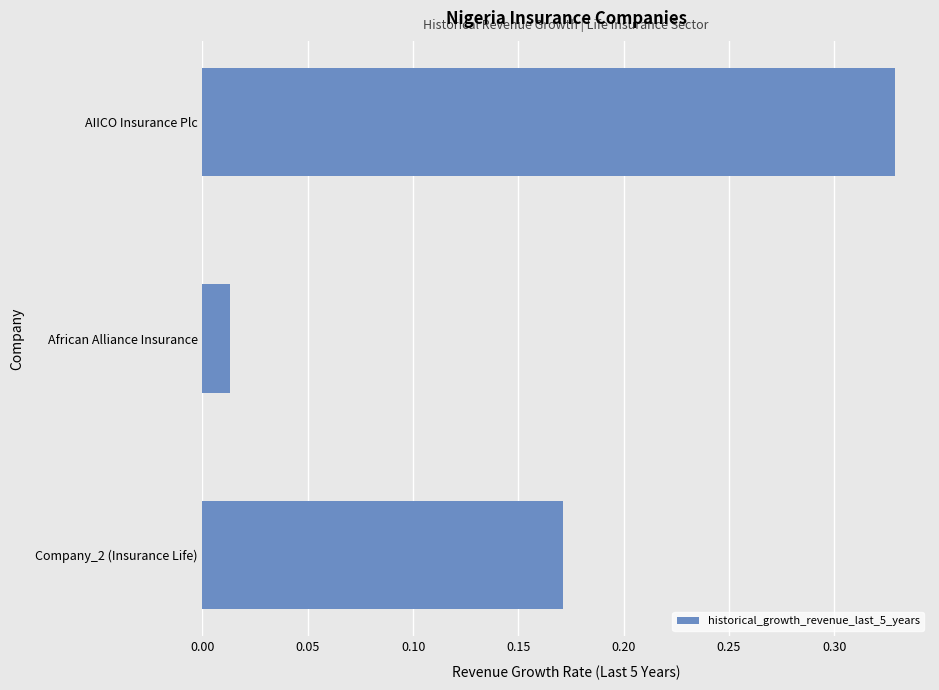

List the labels in order of value, largest first.

AIICO Insurance Plc, Company_2 (Insurance Life), African Alliance Insurance